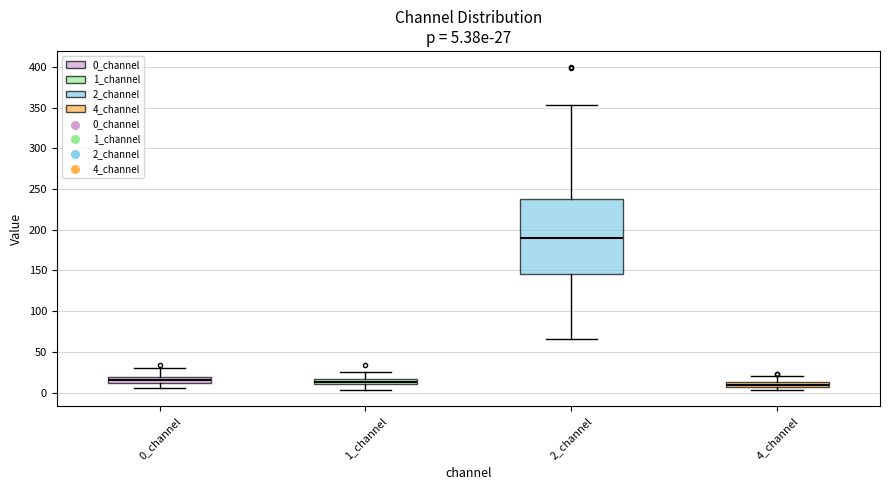

Comparing the boxes themselves (not the whiskers), which one is the tallest?

2_channel